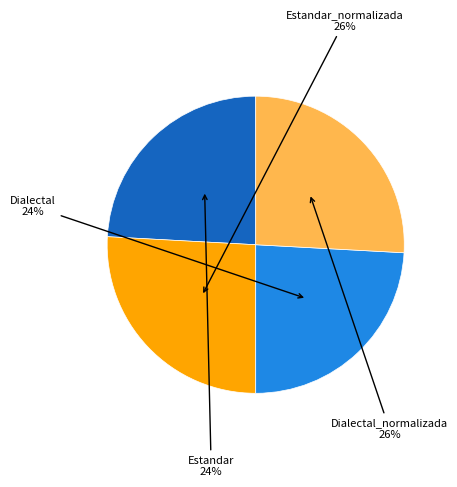

Does any single category account for the majority?

No